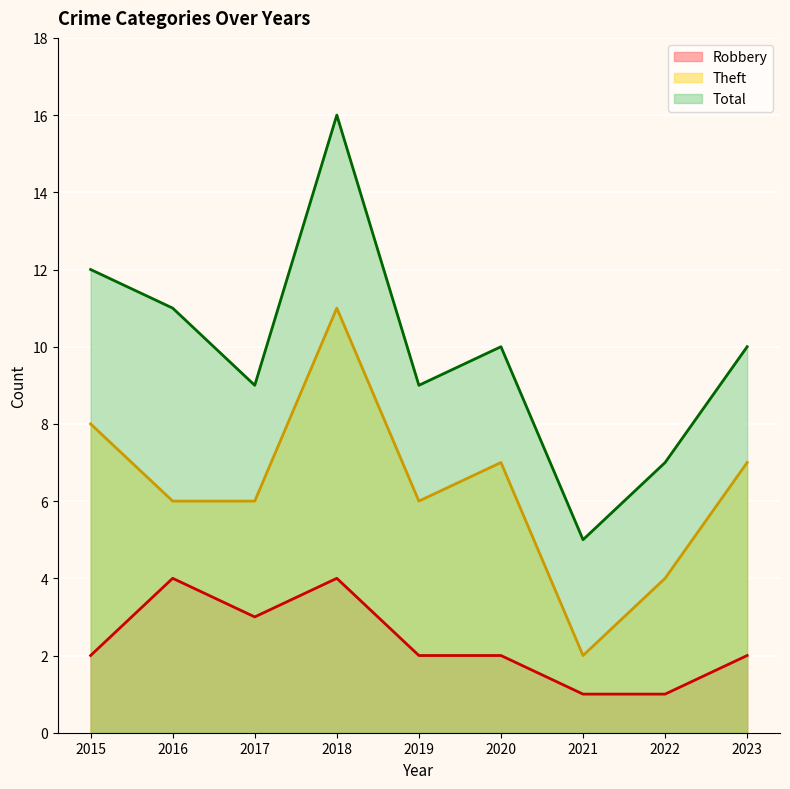

Where is Total nearest to the value 10?

2020